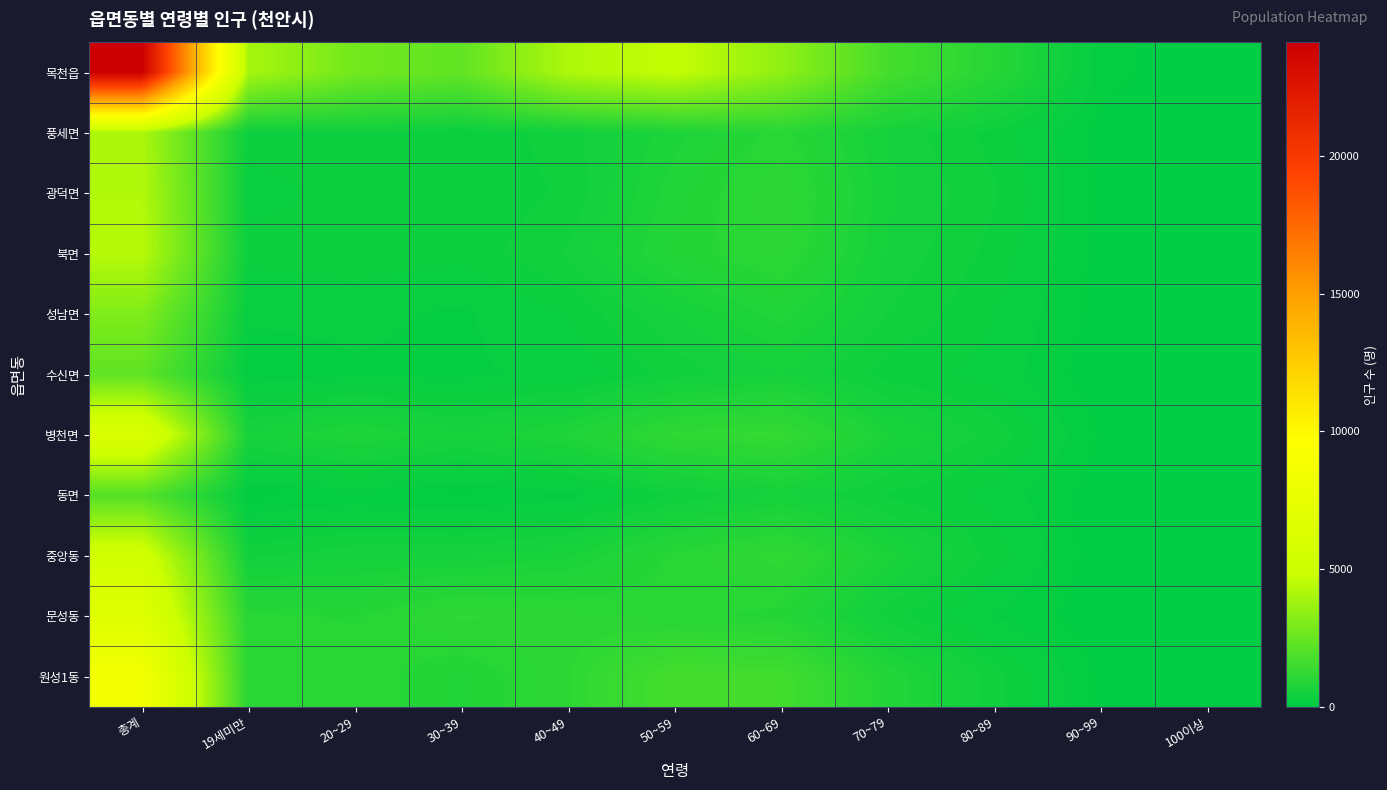

At how many categories does at least one series exceed 998?

8